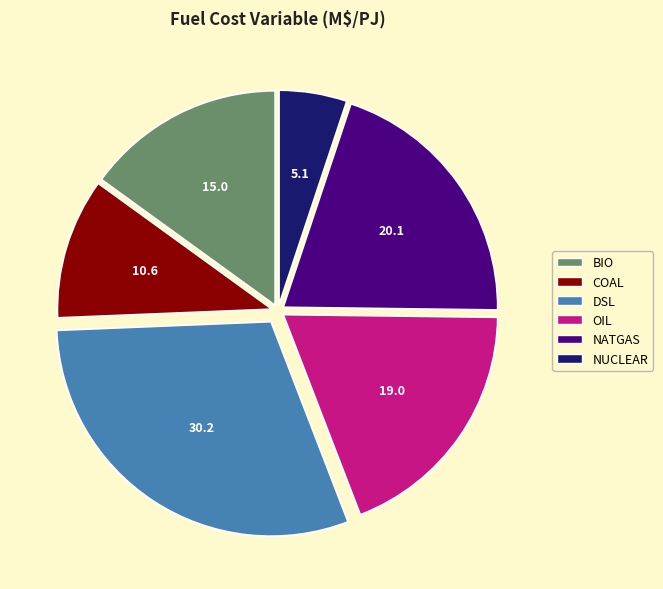

Does any single category account for the majority?

No